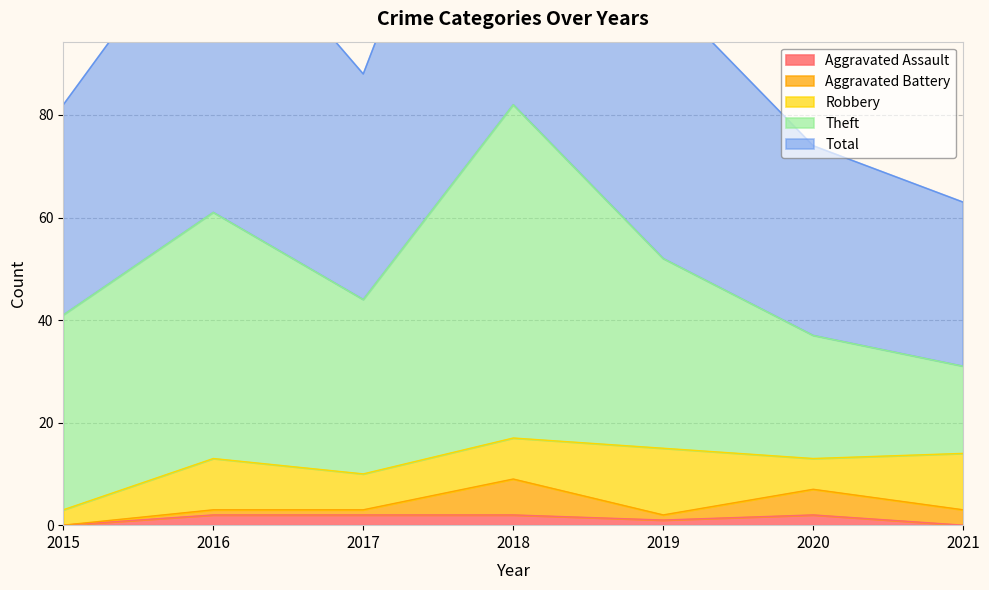

The value of Total at 2017 is 44. True or false?

True